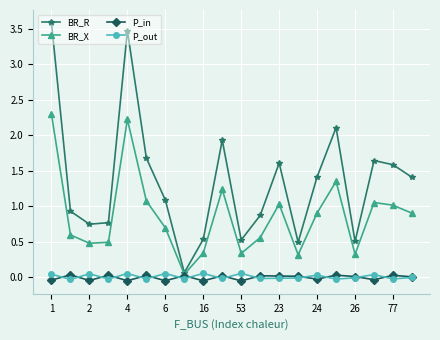

True or false: P_out has more than 1 interior local peaks.

True